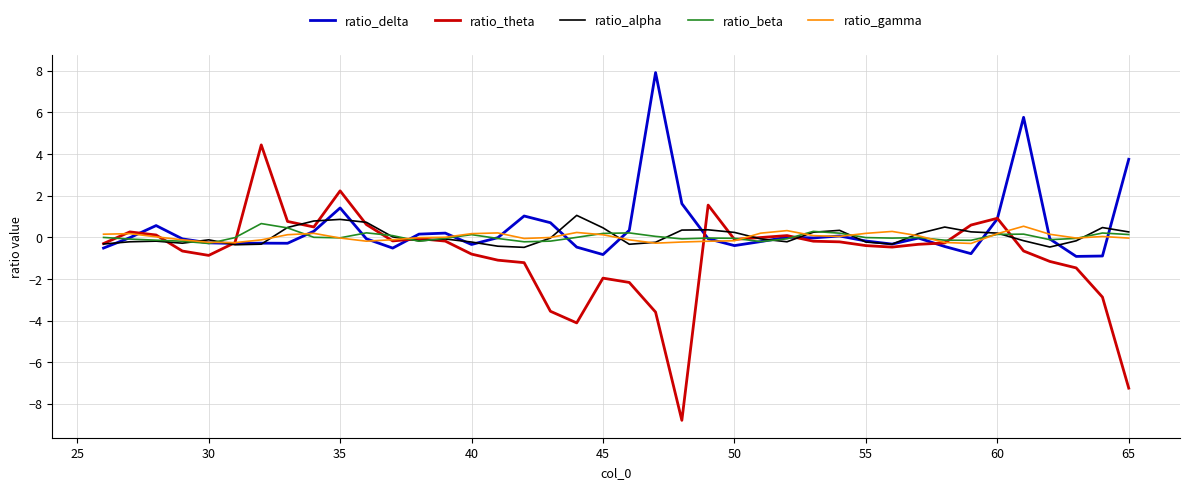

Does the chart have visible grid lines?

Yes